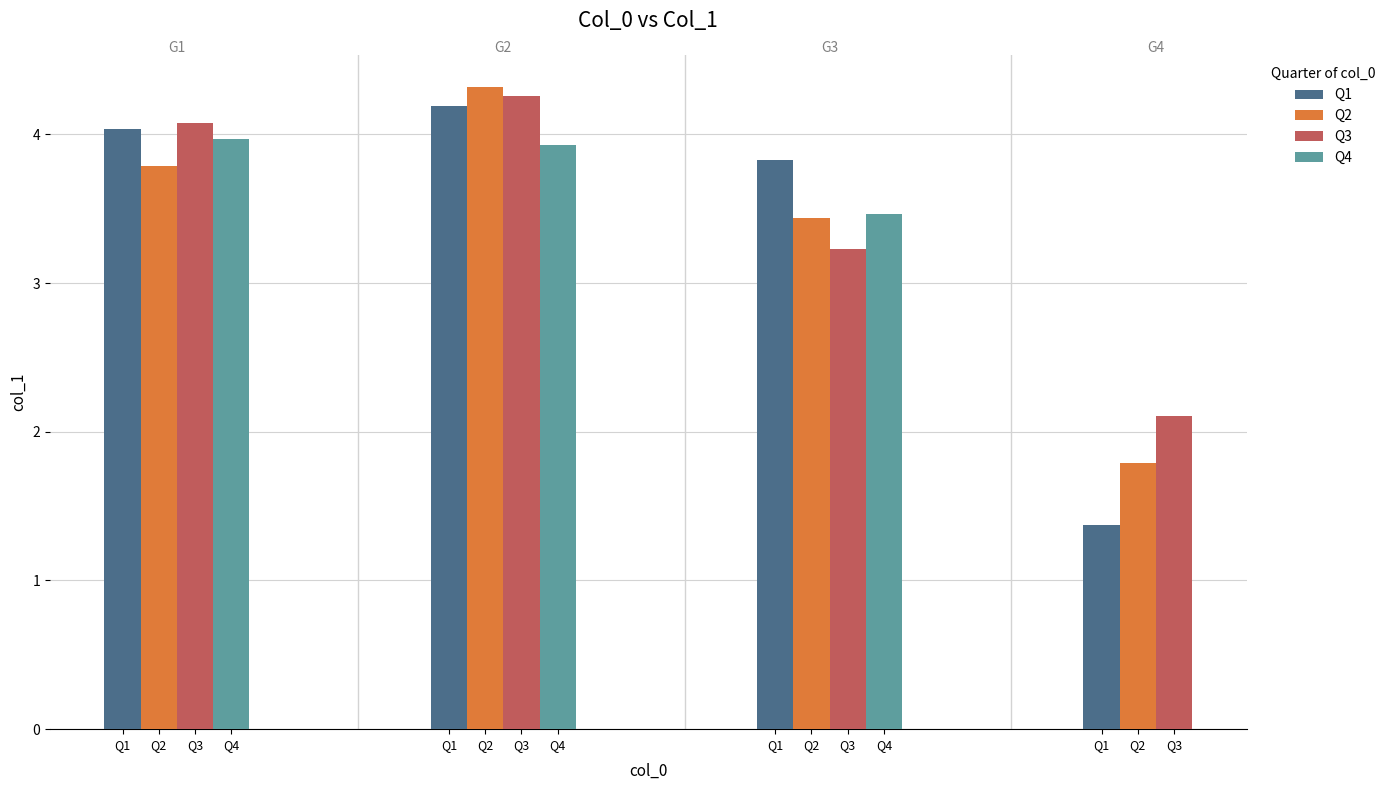

Rank the categories by value from lowest to highest.

58, 59, 60, 56, 55, 57, 47, 54, 53, 49, 46, 48, 50, 52, 51